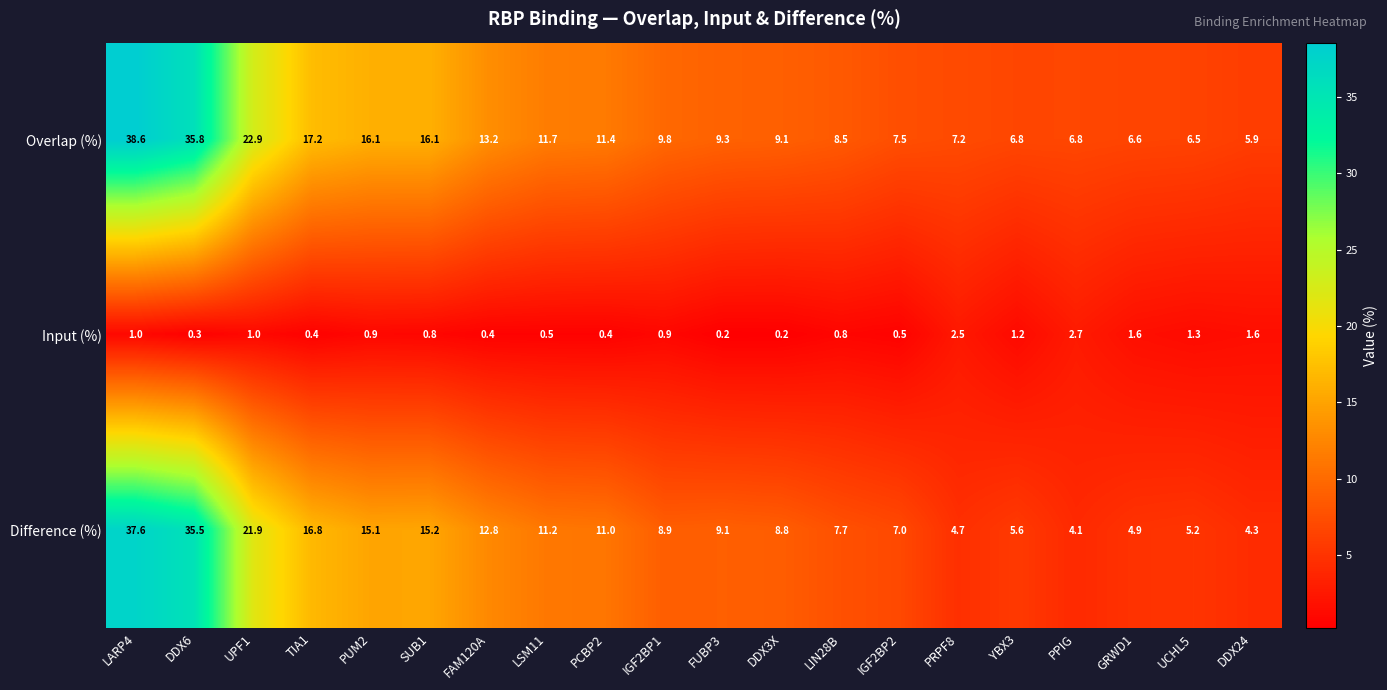

Which label corresponds to the largest value in the chart?

LARP4